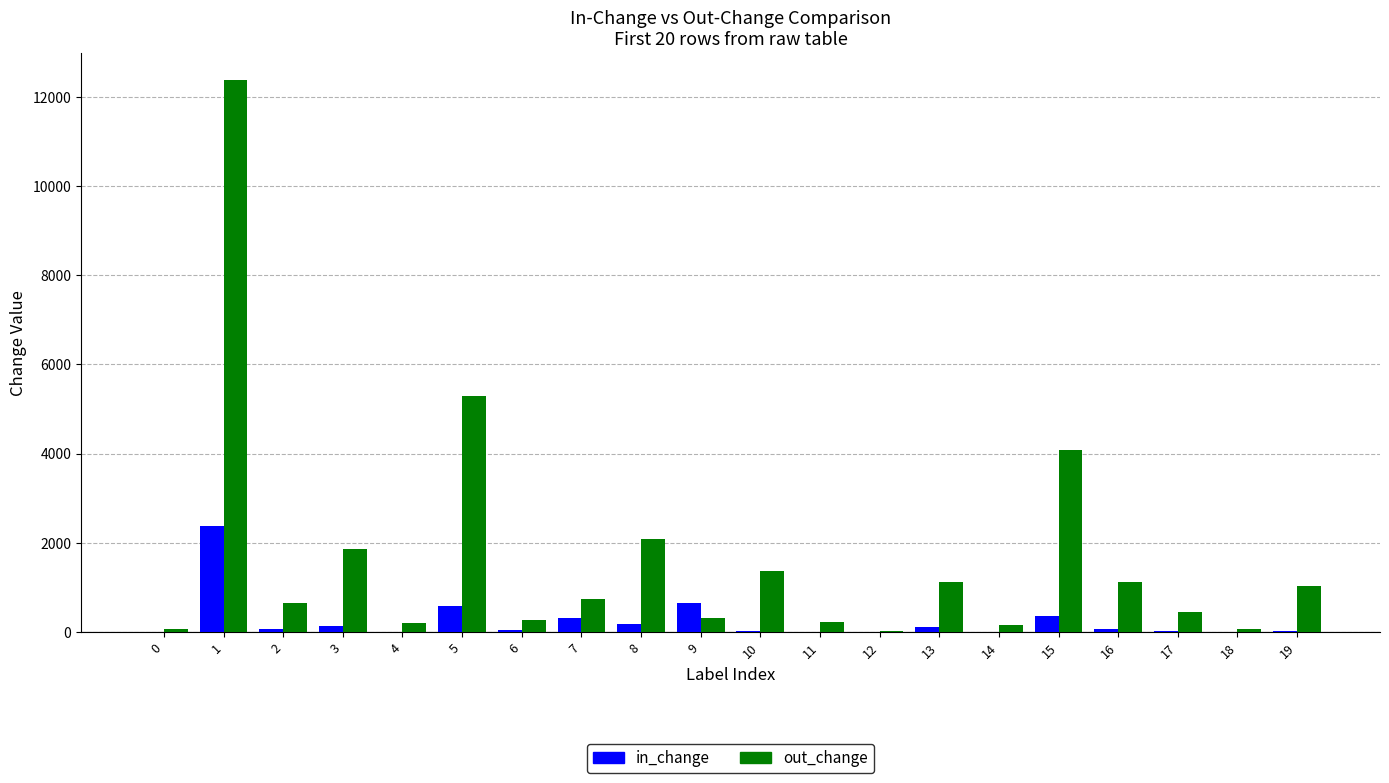

Is the value of out_change at 3 greater than the value of in_change at 1?

No